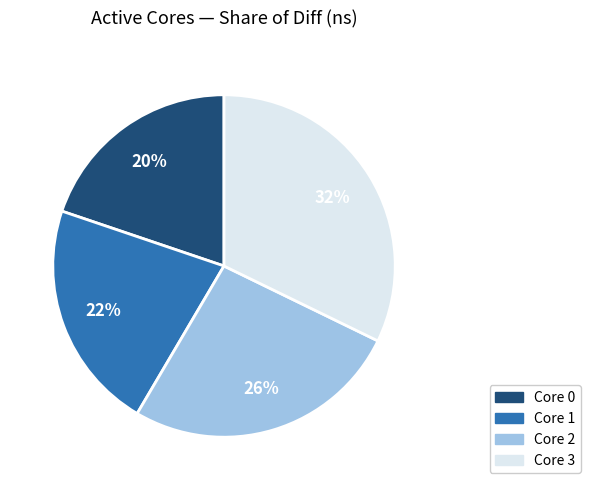

Between Core 3 and Core 2, which is larger?

Core 3